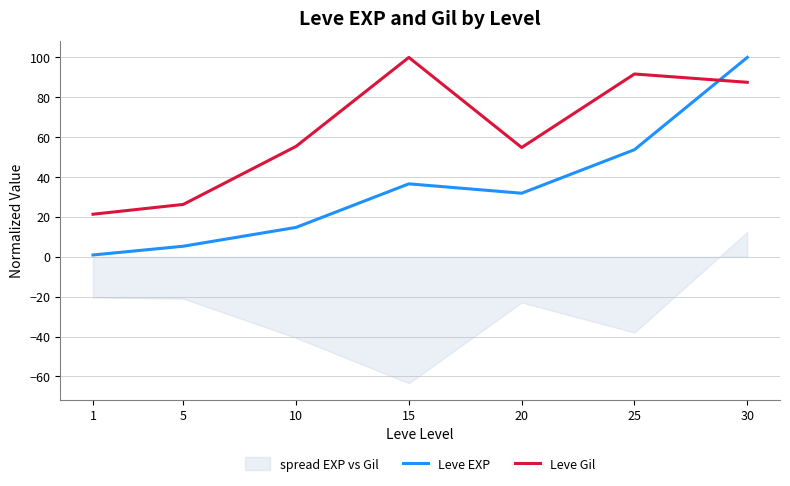

Is this an area chart (filled region under the line)?

No